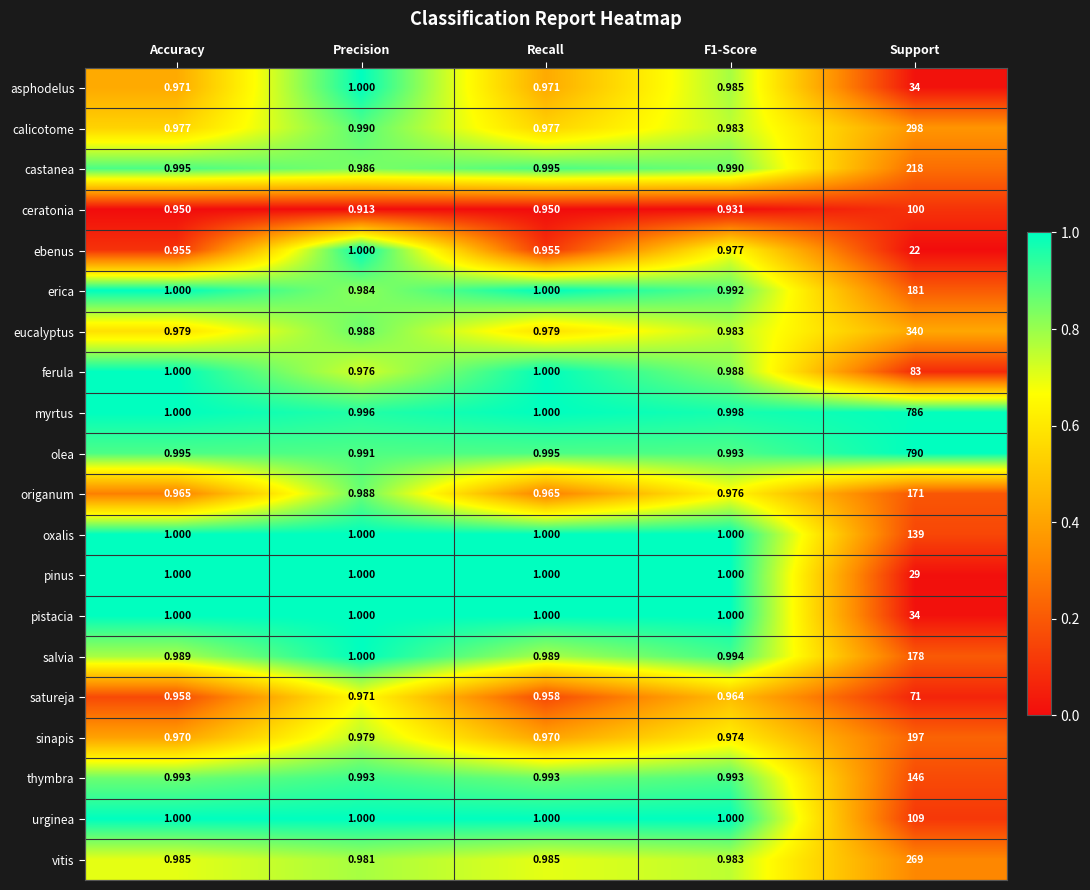

Which series has the largest range (max minus min)?

olea